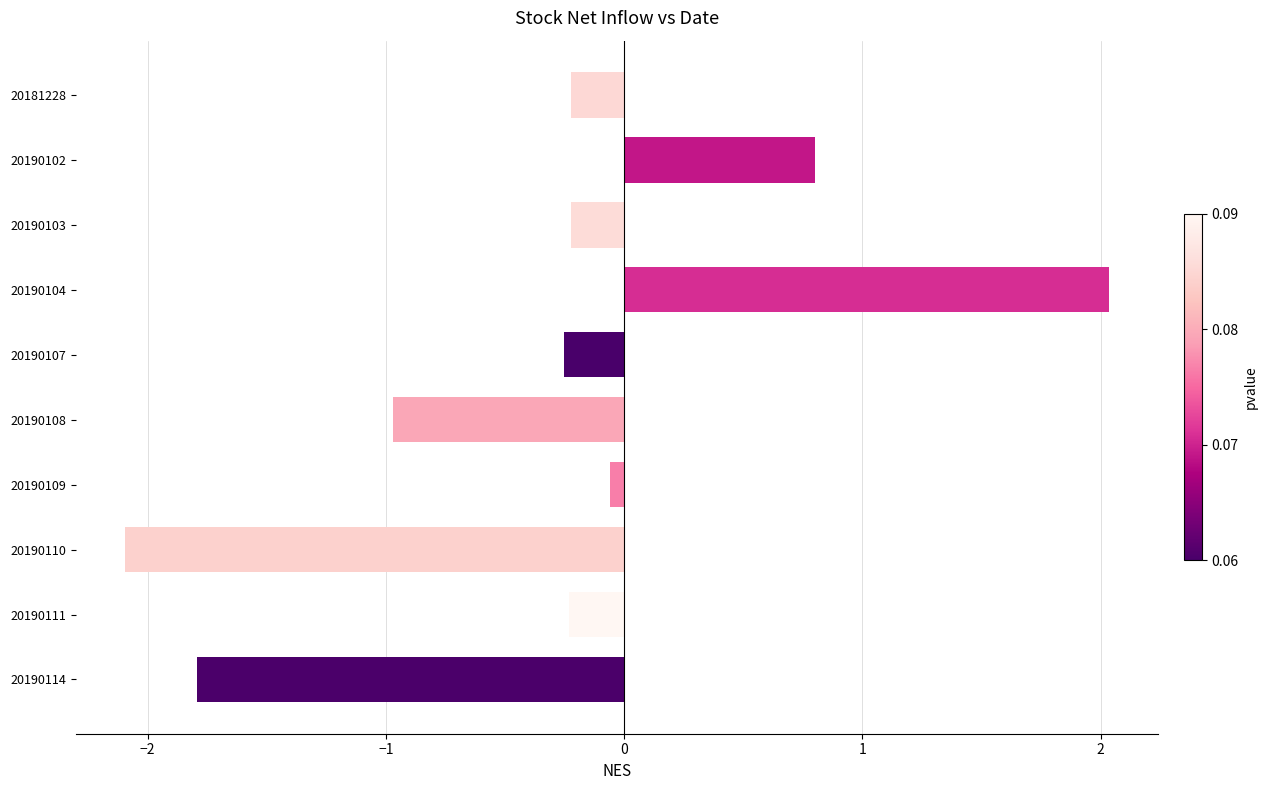

What is the value of the 6th bar from the top?

-1.0